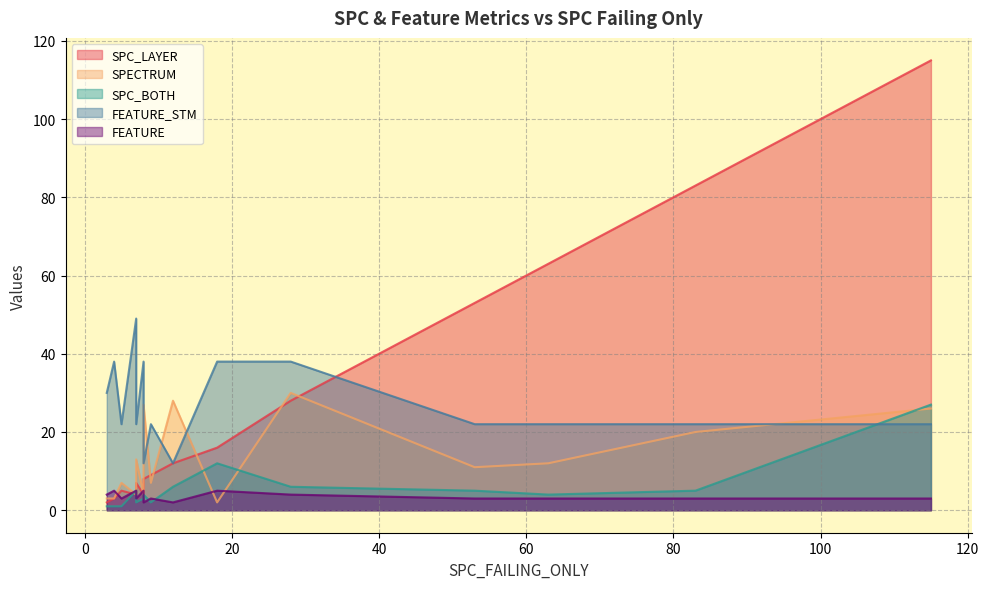

How many interior local valleys does the SPC_BOTH series have?

4